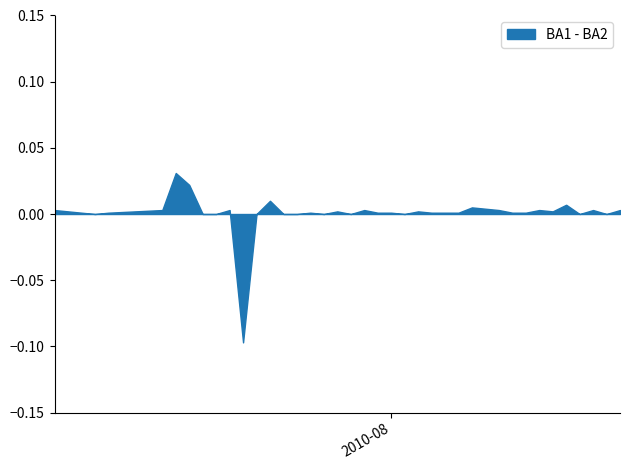

Does the chart have visible grid lines?

No